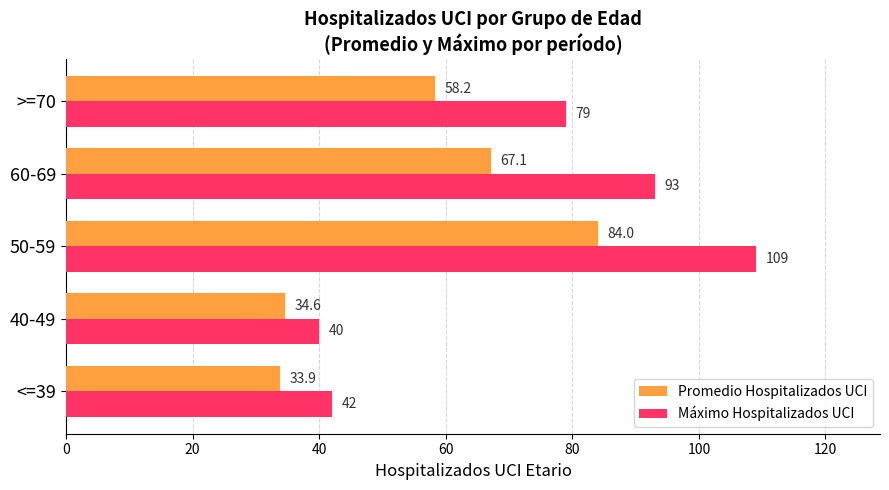

What is the maximum value shown in the chart?

109.0